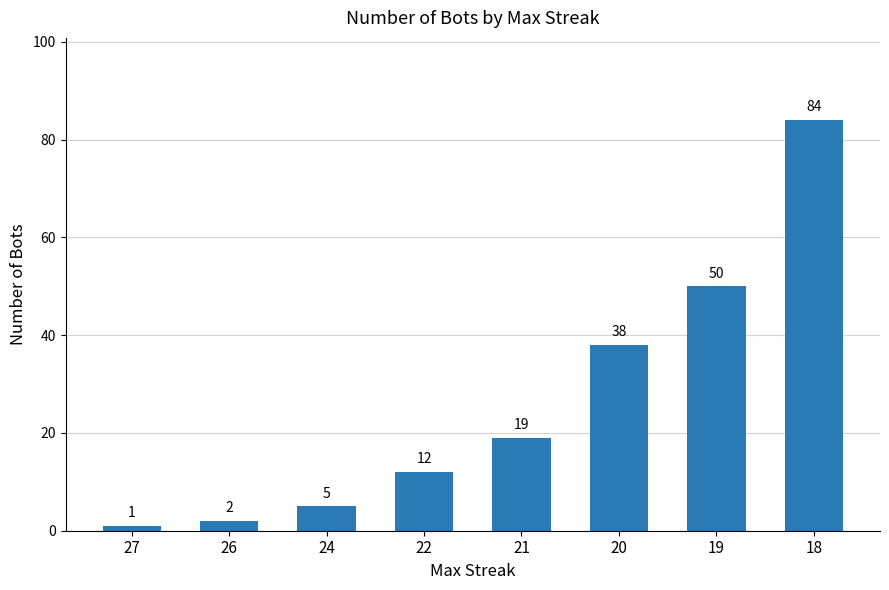

List the labels in order of value, largest first.

18, 19, 20, 21, 22, 24, 26, 27